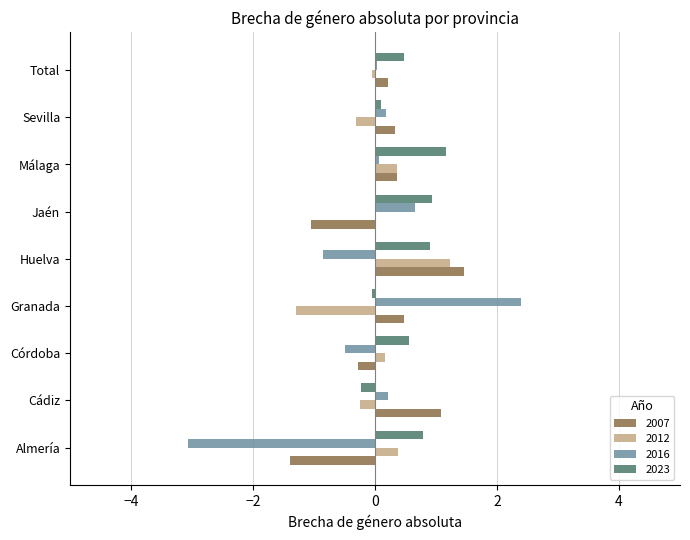

Is the value of 2007 at Cádiz greater than the value of 2023 at Huelva?

Yes